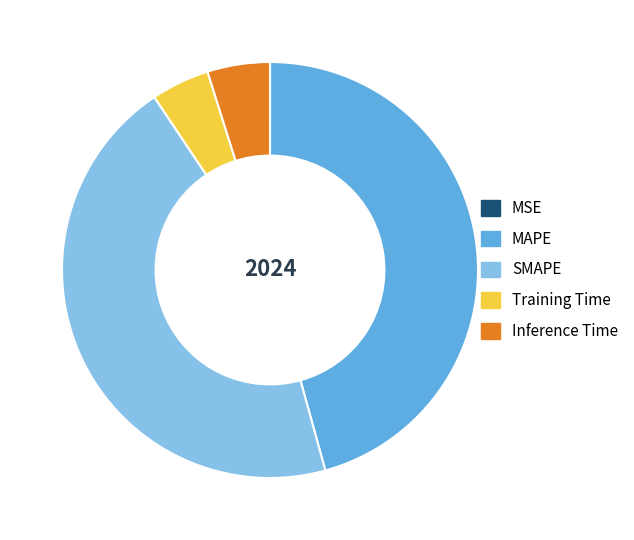

Is it true that MAPE is 60% of the pie?

False